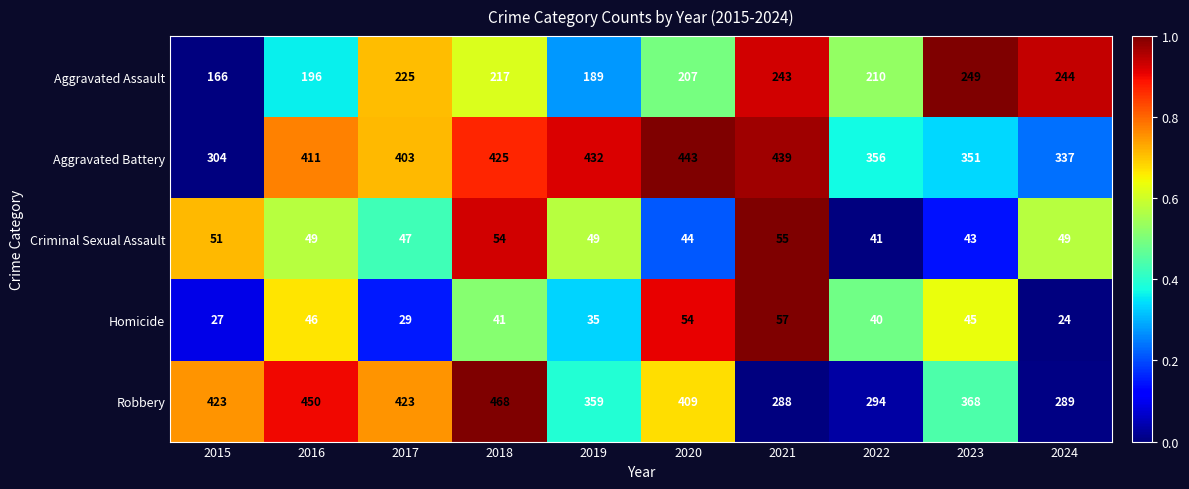

True or false: Aggravated Assault has a value of 58 at 2016.

False